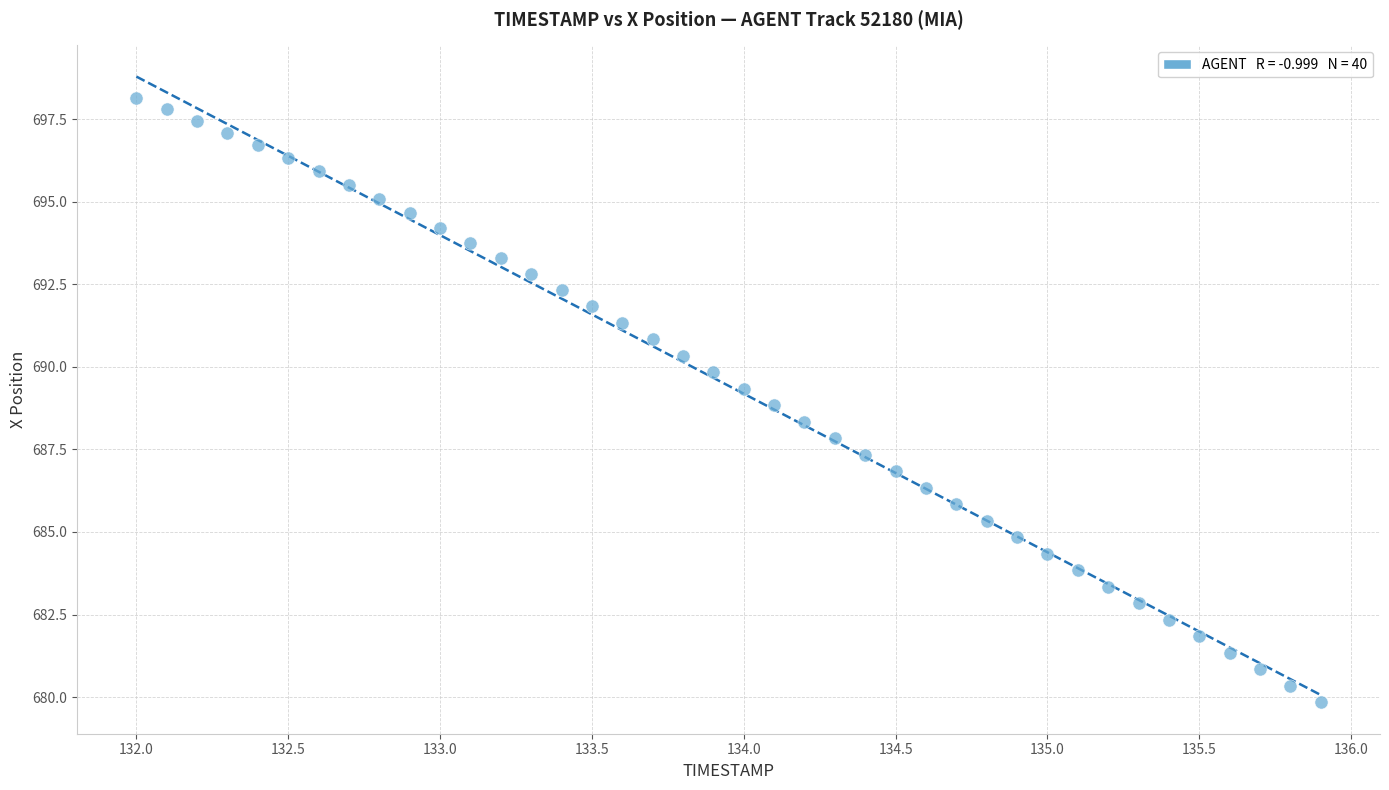

What is the range of Y values (max minus min)?

18.3